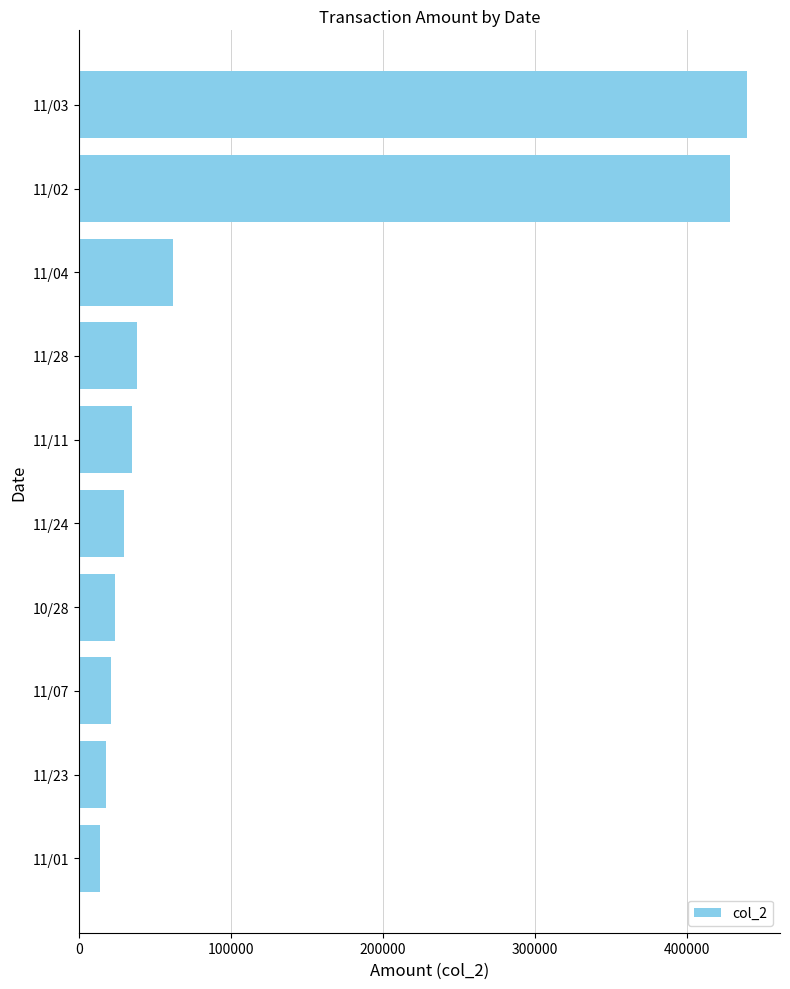

What is the ratio of the value at 11/01 to the value at 11/23?

0.8